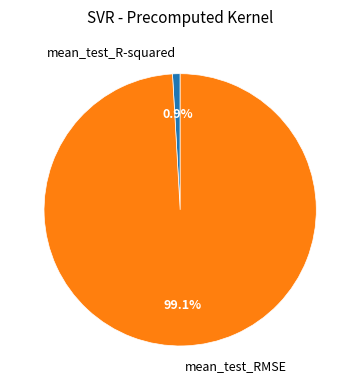

Is it true that mean_test_RMSE is 93% of the pie?

False